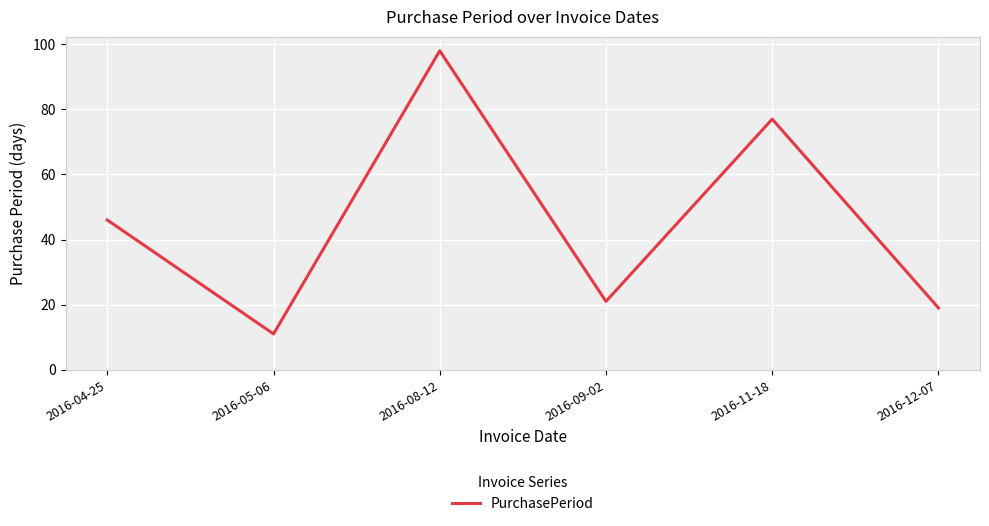

The value at 2016-05-06 is 19. True or false?

False